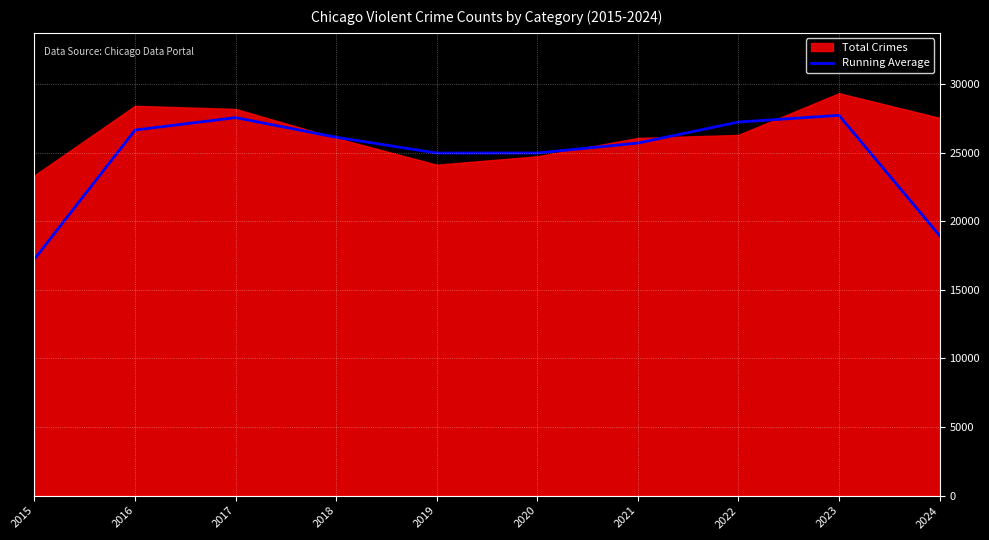

Reading left to right, list all the values displayed in this chart.

2015=17247.0	2016=26638.3	2017=27542.3	2018=26111.7	2019=24961.7	2020=24965.3	2021=25689.3	2022=27221.7	2023=27710.3	2024=18949.0